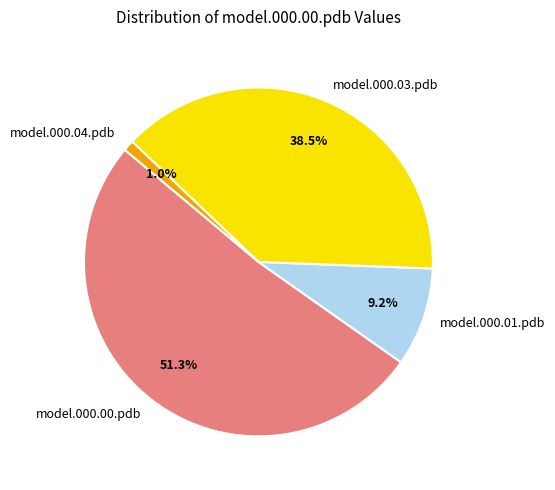

Is model.000.04.pdb the majority of the pie?

No